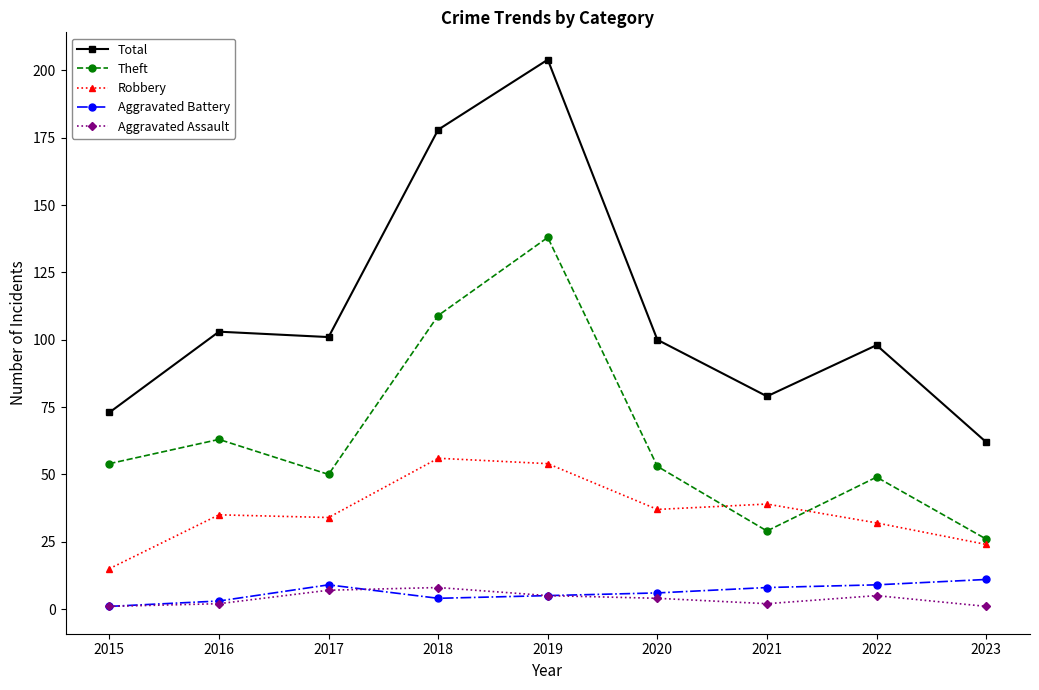

Does the chart display data point markers on the line(s)?

Yes